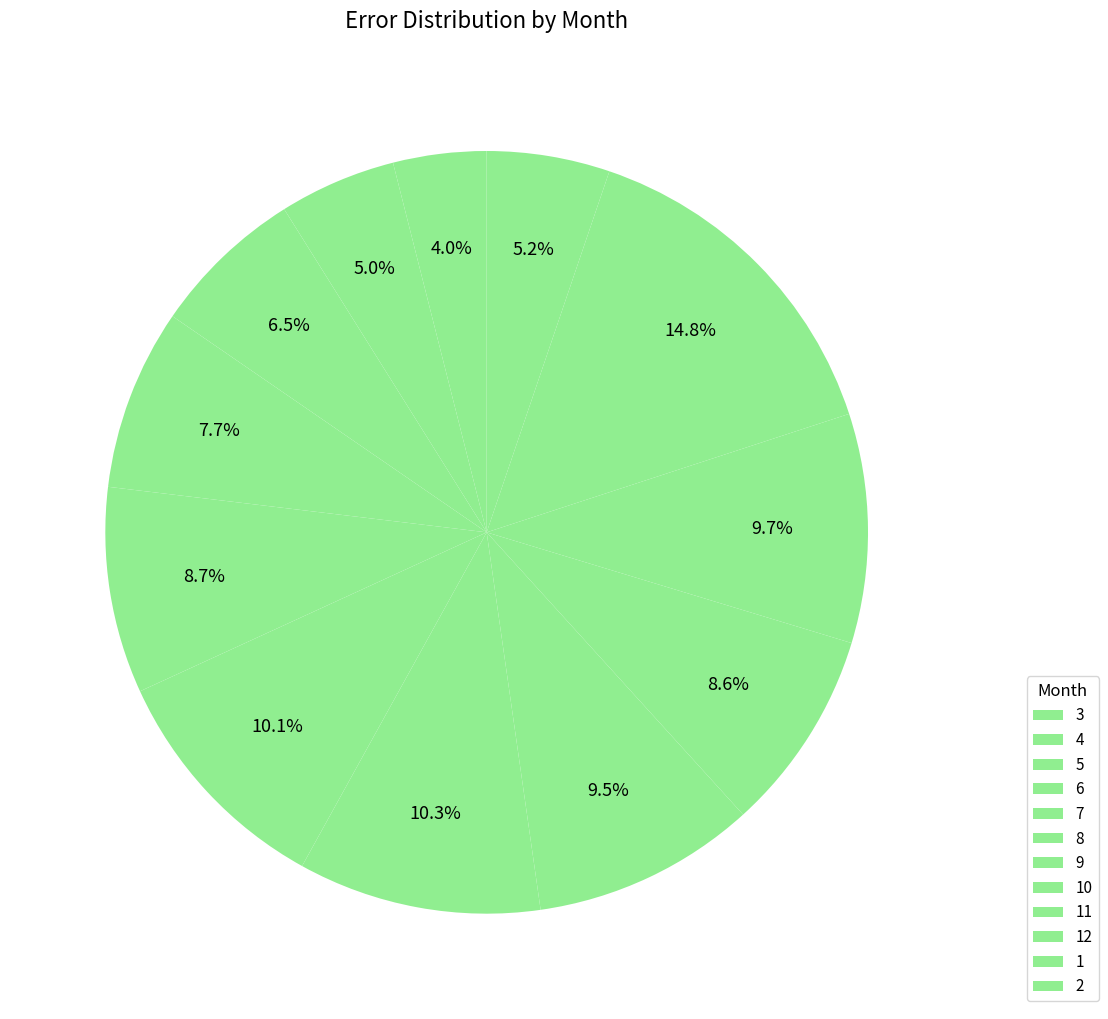

To the nearest percent, what is the difference between the largest and smallest slice percentages?

11%